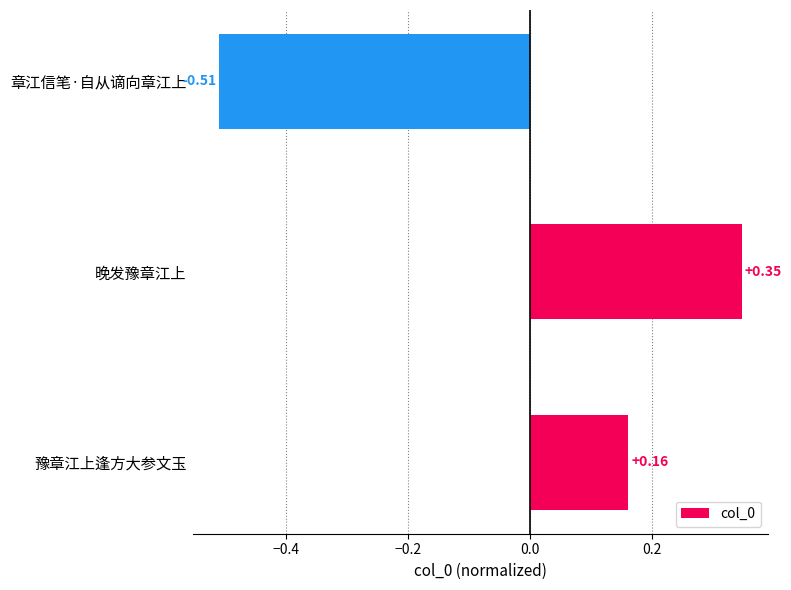

At which category does the chart reach its peak across all series?

晚发豫章江上